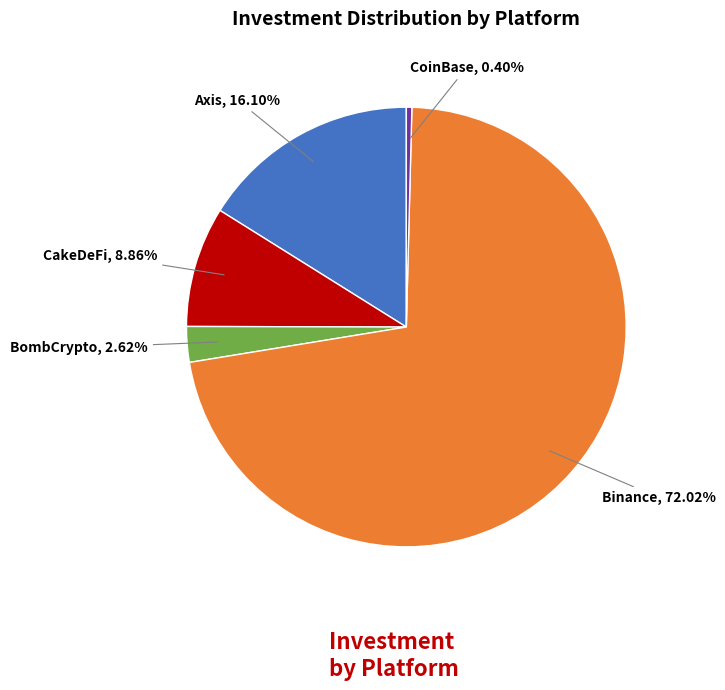

What percentage do Binance and CoinBase together represent?

72.4%